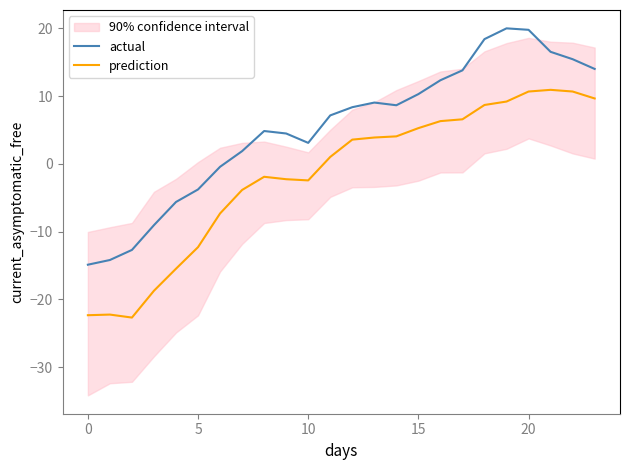

What is the highest value of the actual series?

20.0